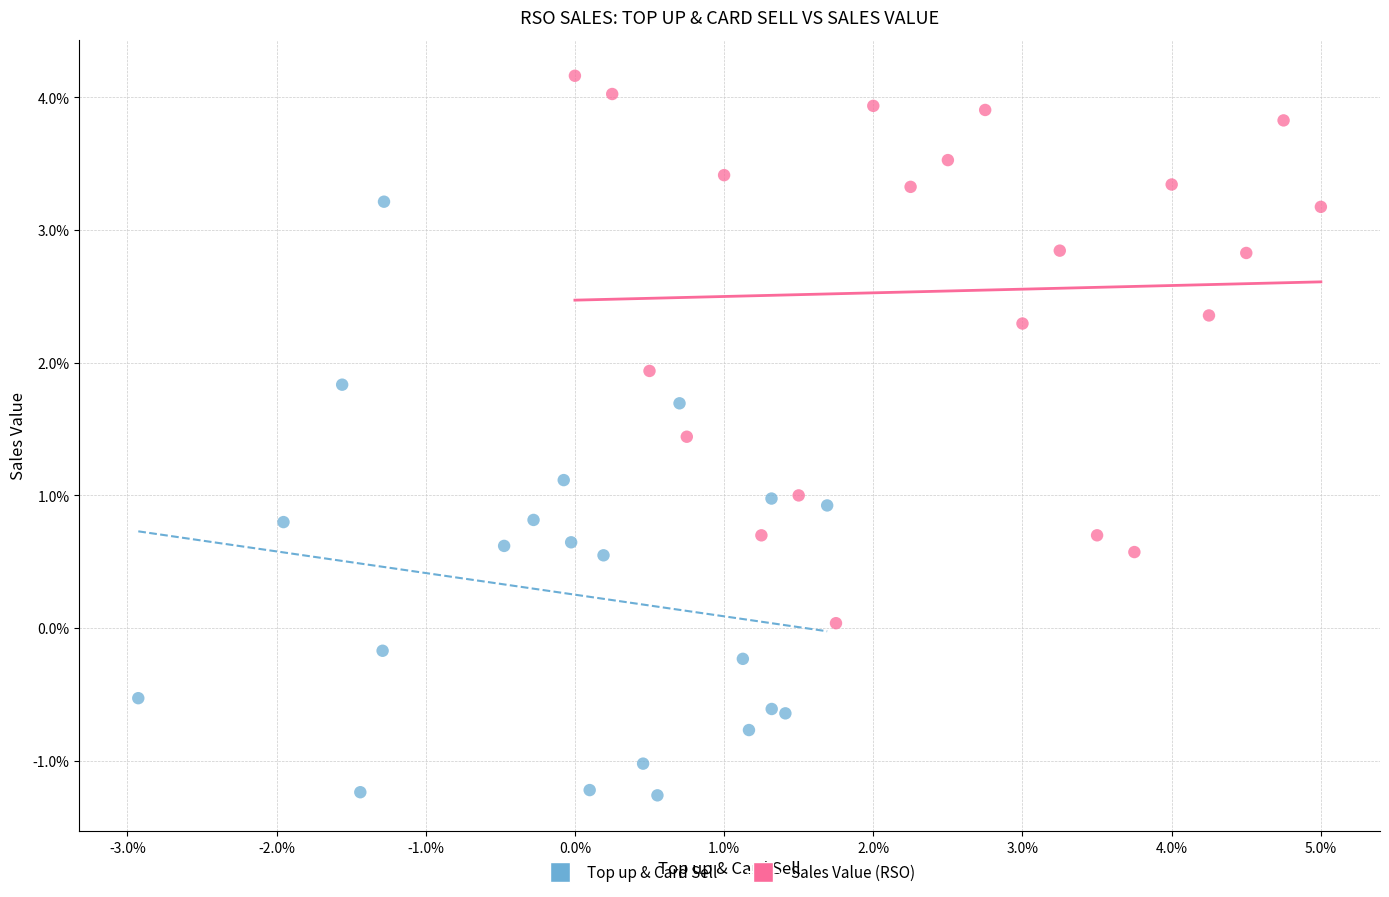

What are all the series names shown in the legend?

Top up & Card Sell, Sales Value (RSO)